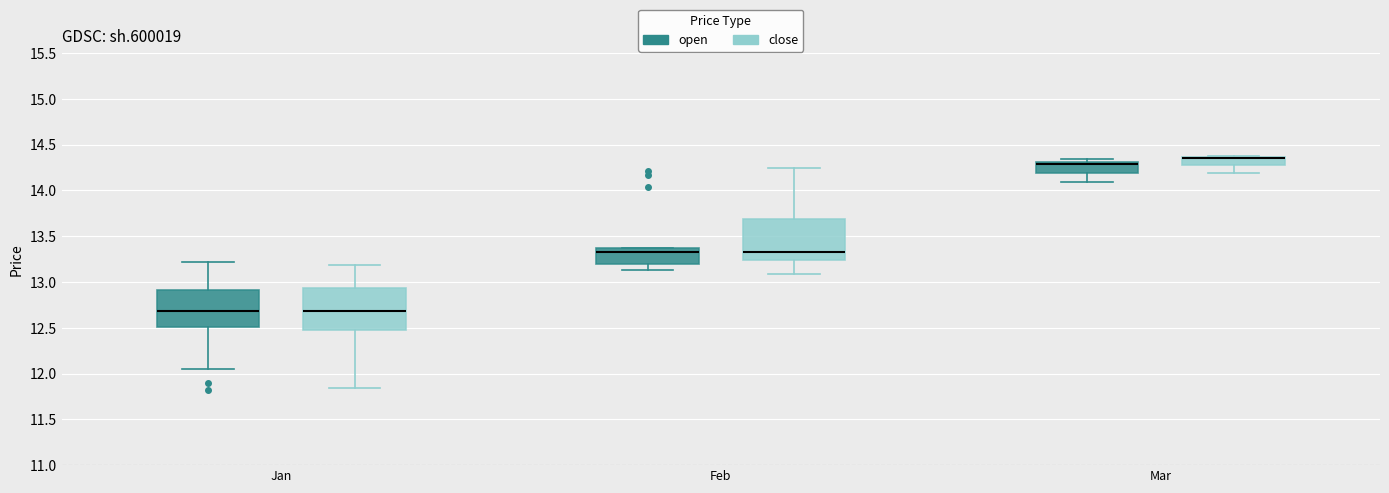

Reading left to right, transcribe this box plot: for each box, give where its median line is, the range the box spans, and where its two whiskers end, as read against the y-axis. The values are not printed on the chart, so give them approximately, as read against the axis.

Jan (open): median 12.70, box 12.50 to 12.90, whiskers 12.05 to 13.20
Jan (close): median 12.70, box 12.50 to 12.95, whiskers 11.85 to 13.20
Feb (open): median 13.35 (just below the box's upper edge), box 13.20 to 13.35, whiskers 13.15 to 13.35
Feb (close): median 13.35, box 13.25 to 13.70, whiskers 13.10 to 14.25
Mar (open): median 14.30 (just below the box's upper edge), box 14.20 to 14.30, whiskers 14.10 to 14.35
Mar (close): median 14.35 (drawn on the box's upper edge), box 14.25 to 14.35, whiskers 14.20 to 14.40